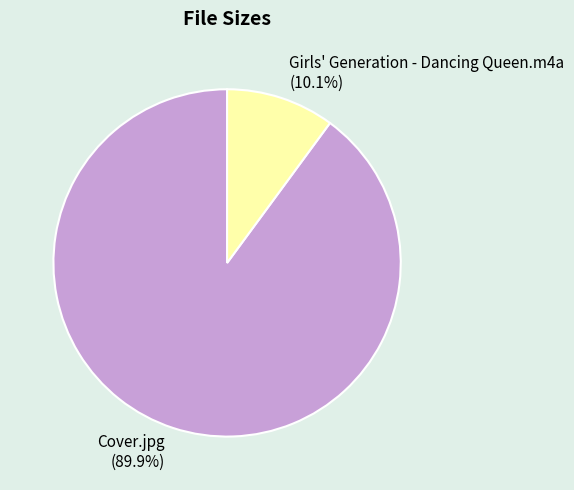

Approximately how many times larger is the value at Girls' Generation - Dancing Queen.m4a compared to Cover.jpg?

0.1